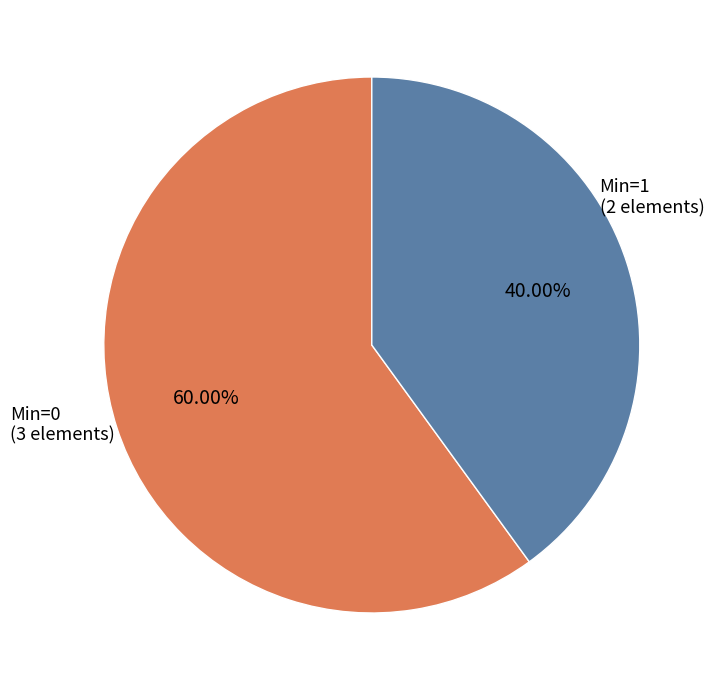

Which category has the smallest portion of the pie?

Min=1 (2 elements)